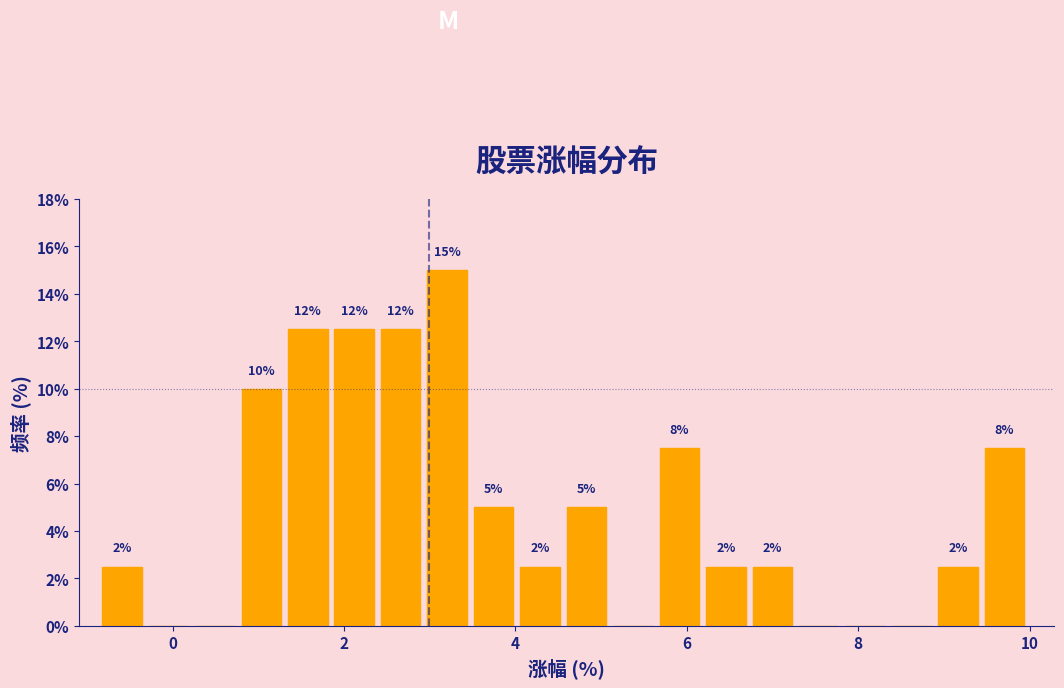

Around what value on the x-axis is the tallest bar? Give the approximate position of its centre, as read against the axis.

3.2